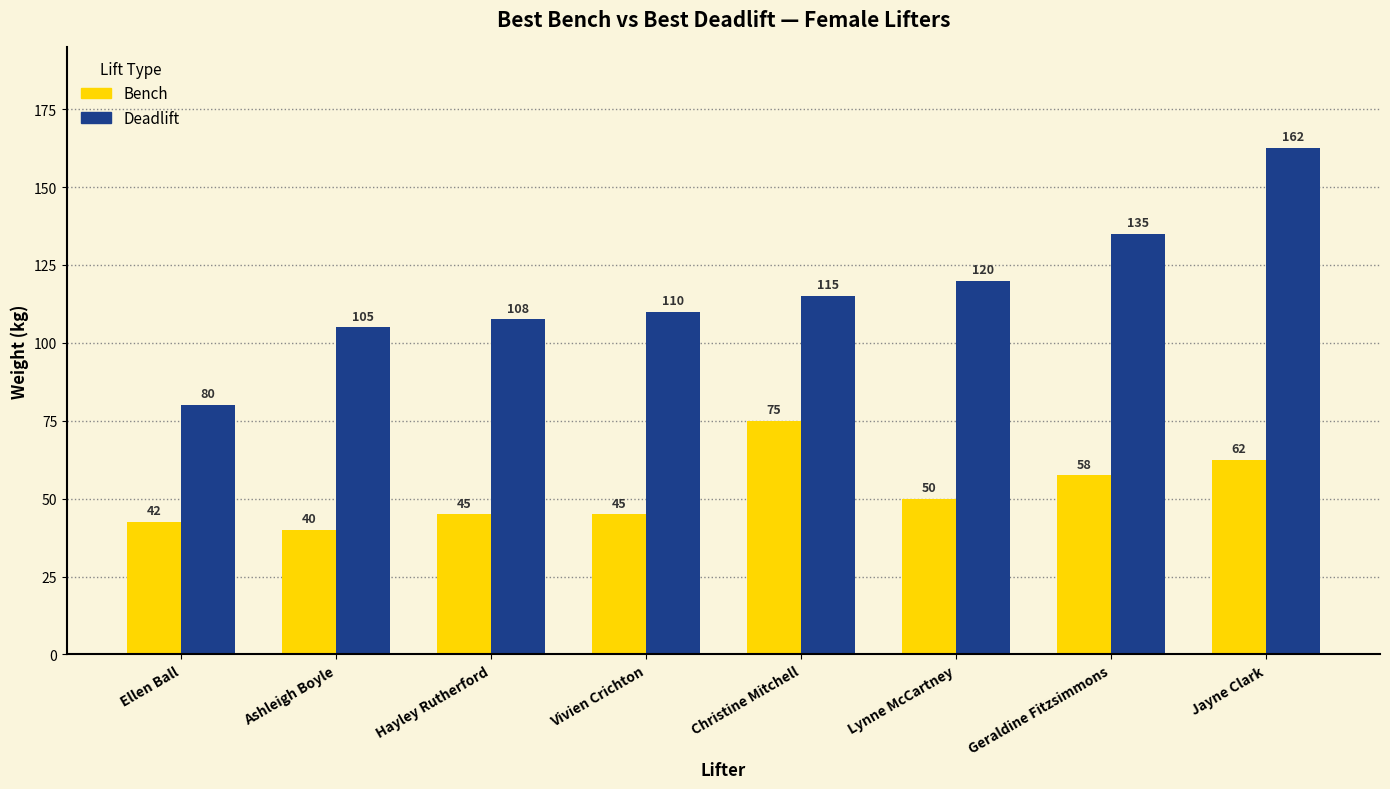

List the series in order of their overall mean, lowest first.

Bench, Deadlift